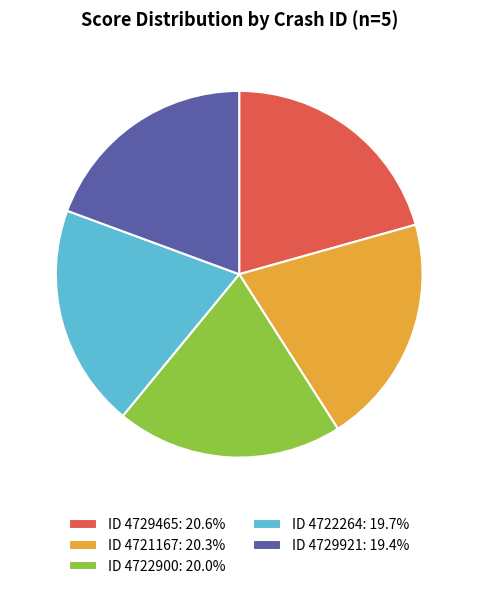

Do ID 4722264: 19.7% and ID 4721167: 20.3% together represent more than half of the pie?

No